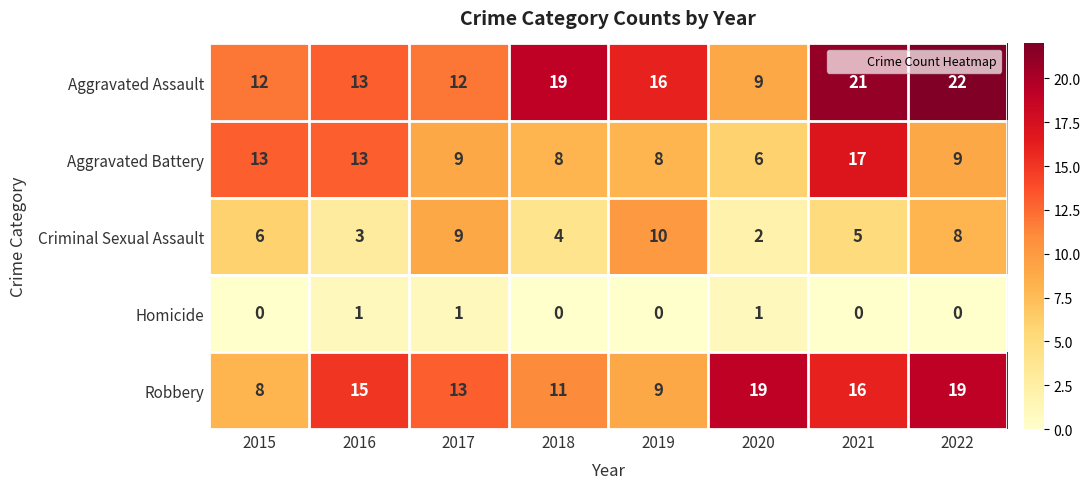

What value does the Criminal Sexual Assault series have at 2019?

10